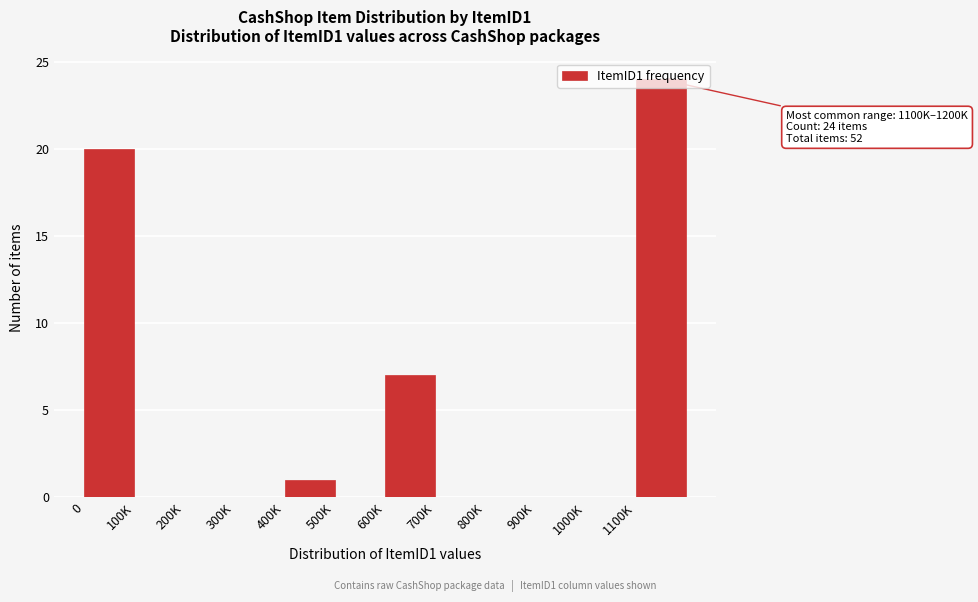

What is the maximum value shown in the chart?

24